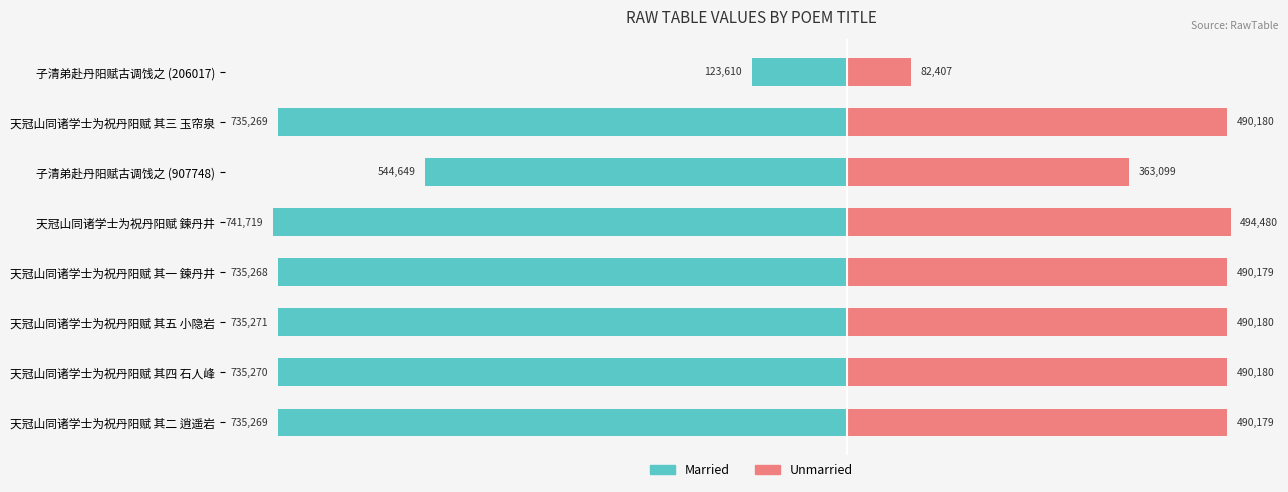

How many categories are shown in the chart?

8